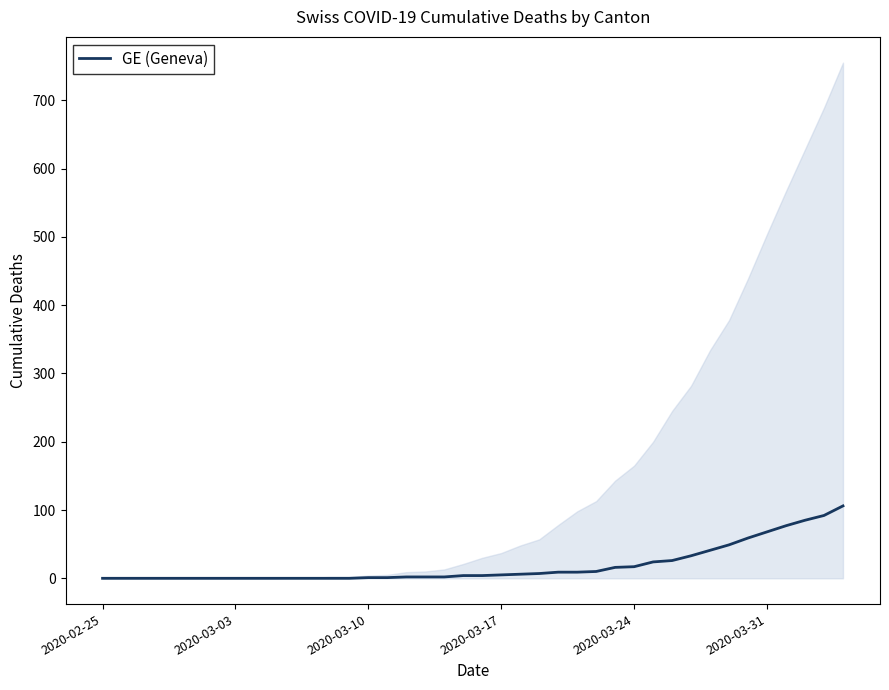

Which category has the lowest value across all series?

2020-02-25